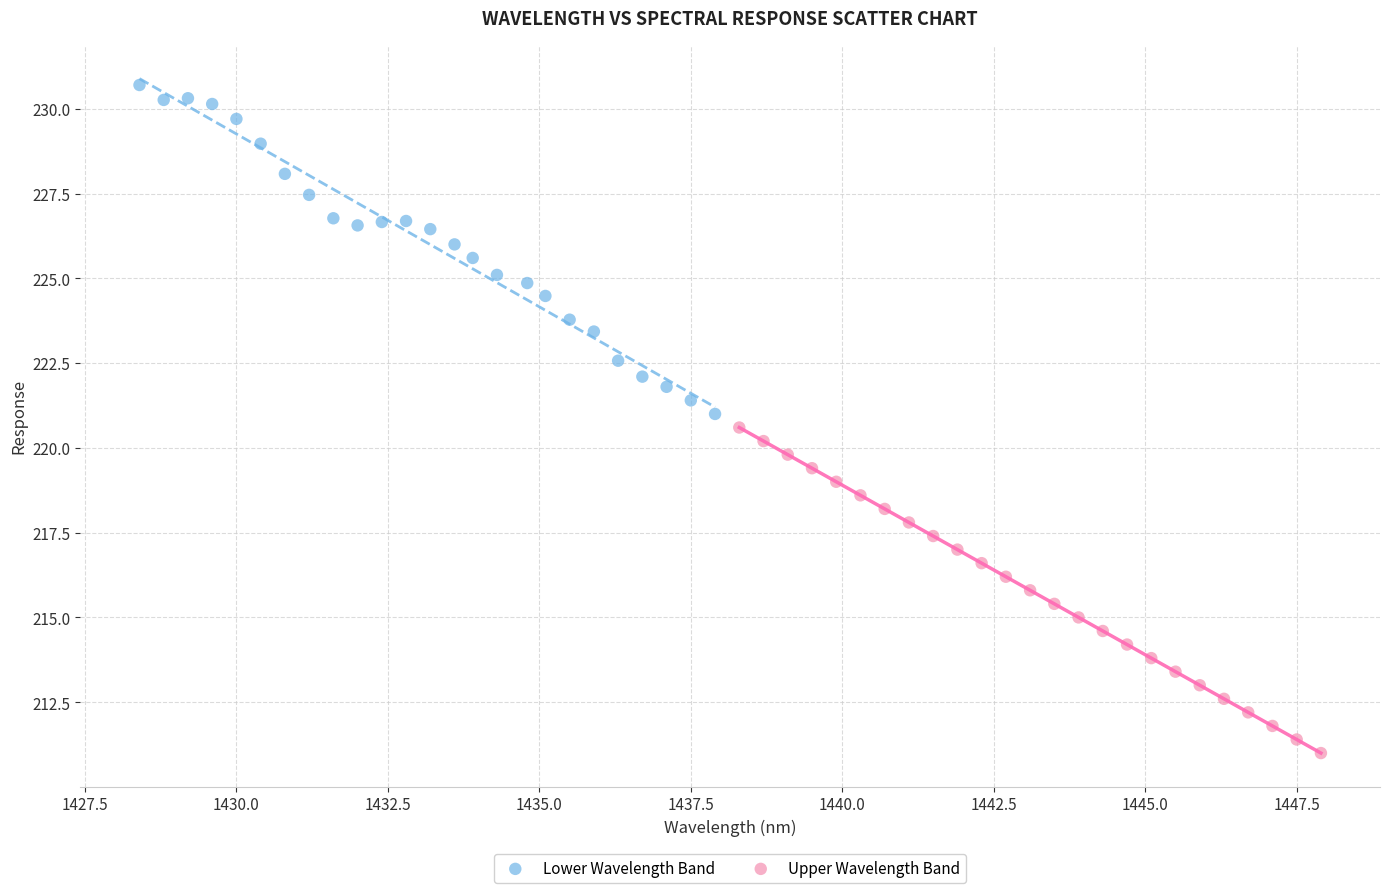

Which series reaches the minimum Y coordinate?

Upper Wavelength Band